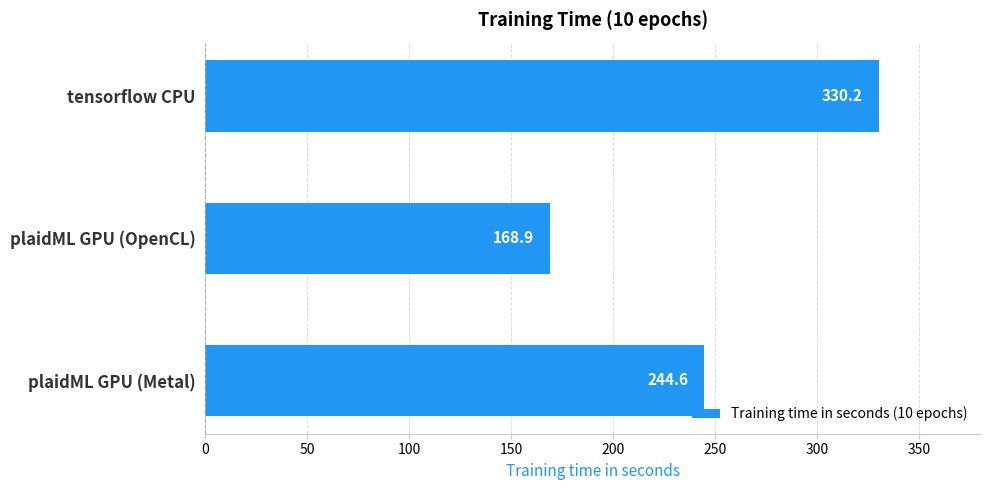

Count the number of data series in this chart.

1